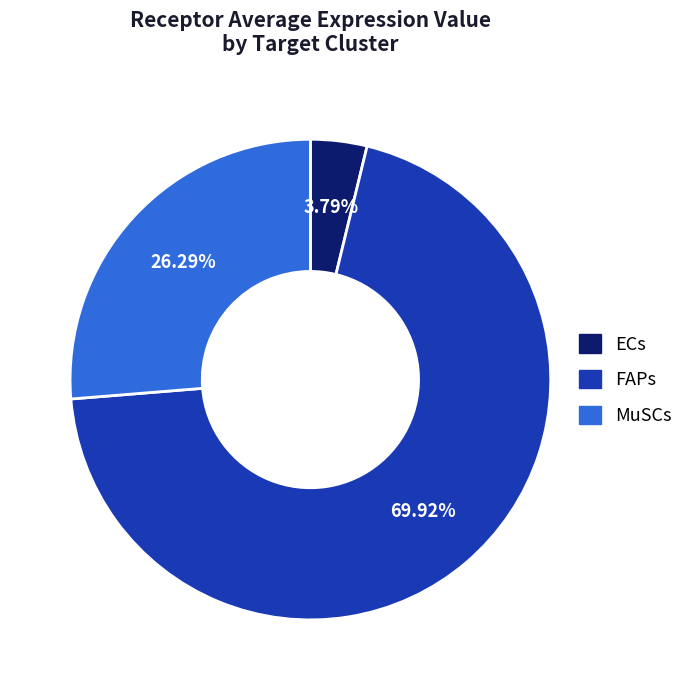

How much of the chart is everything except ECs?

96.2%